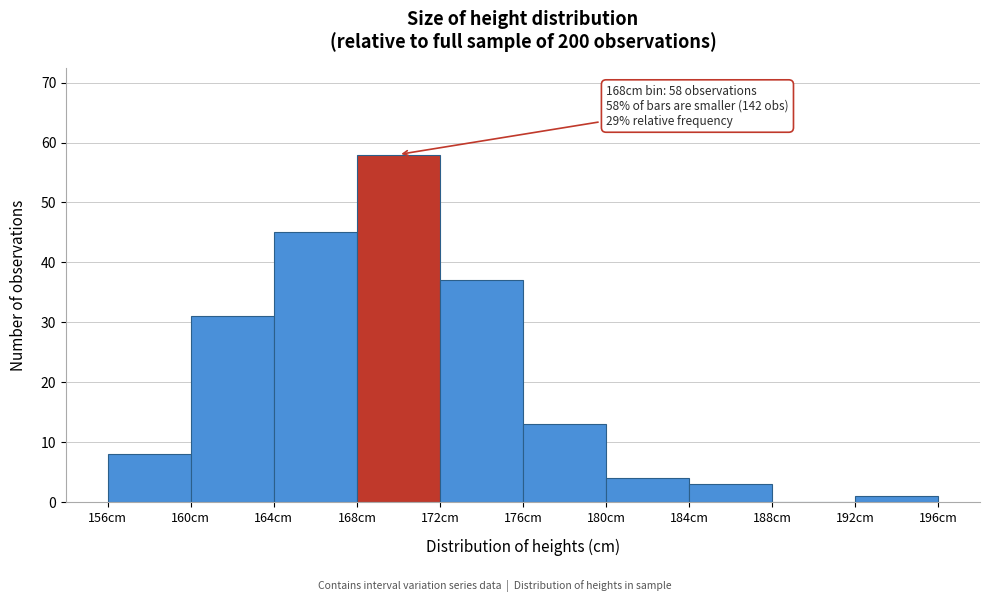

Which range on the x-axis has the tallest bar?

168 to 172